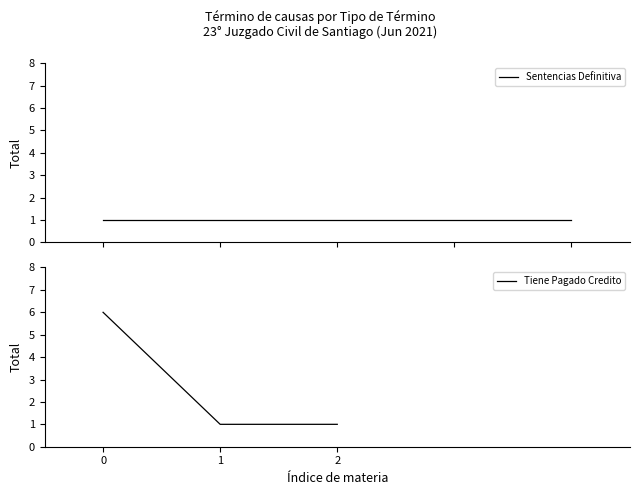

What value does the data have at 2?

1